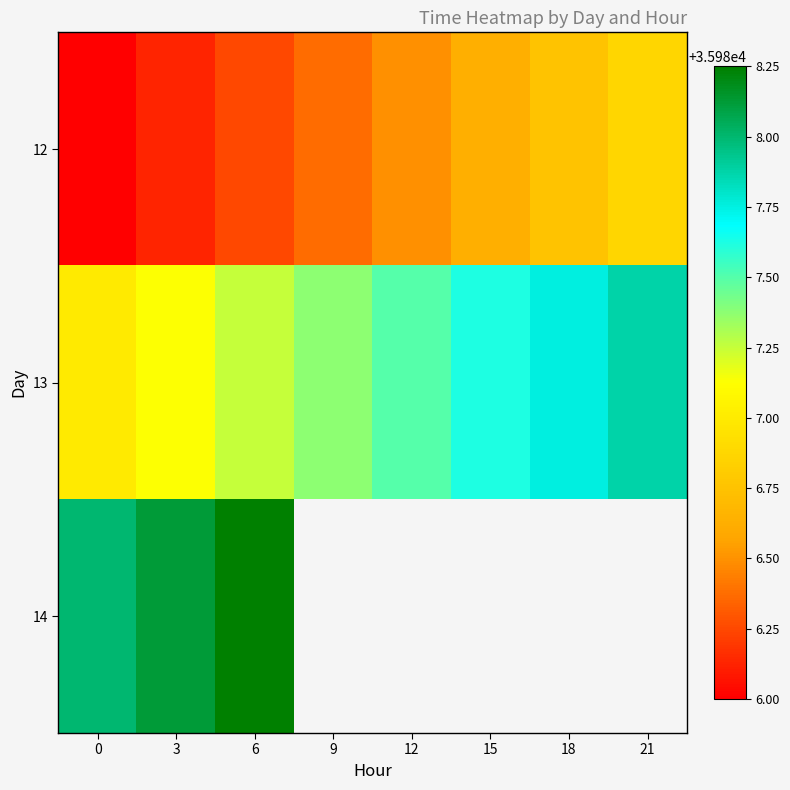

How many values in 14 are above zero?

3